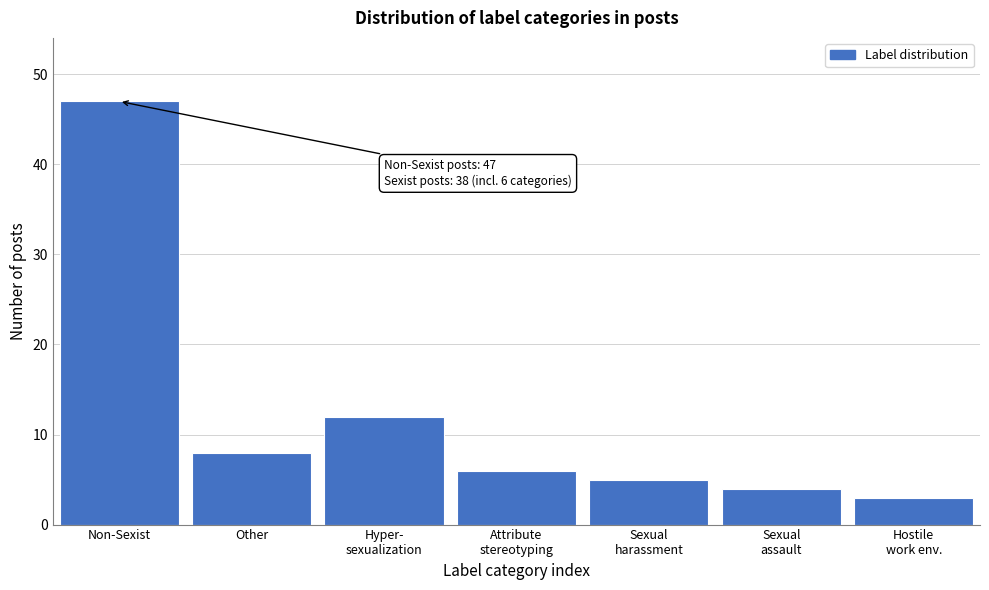

Reading right to left, list all the values displayed in this chart.

3	4	5	6	12	8	47